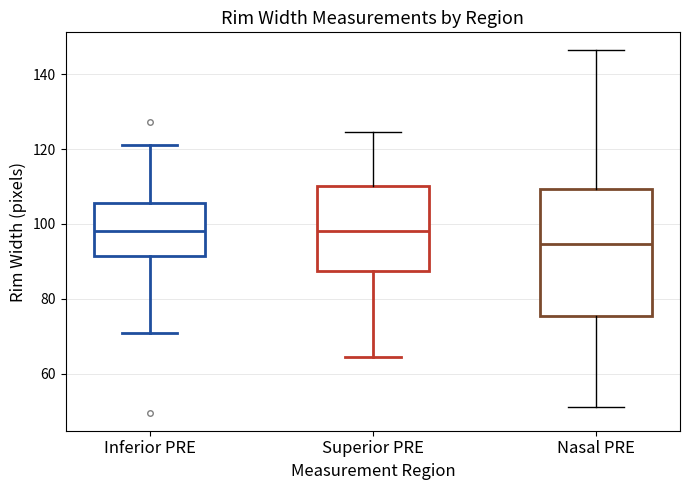

Reading left to right, transcribe this box plot: for each box, give where its median line is, the range the box spans, and where its two whiskers end, as read against the y-axis. The values are not printed on the chart, so give them approximately, as read against the axis.

Inferior PRE: median 98, box 92 to 106, whiskers 70 to 122
Superior PRE: median 98, box 88 to 110, whiskers 64 to 124
Nasal PRE: median 94, box 76 to 110, whiskers 50 to 146